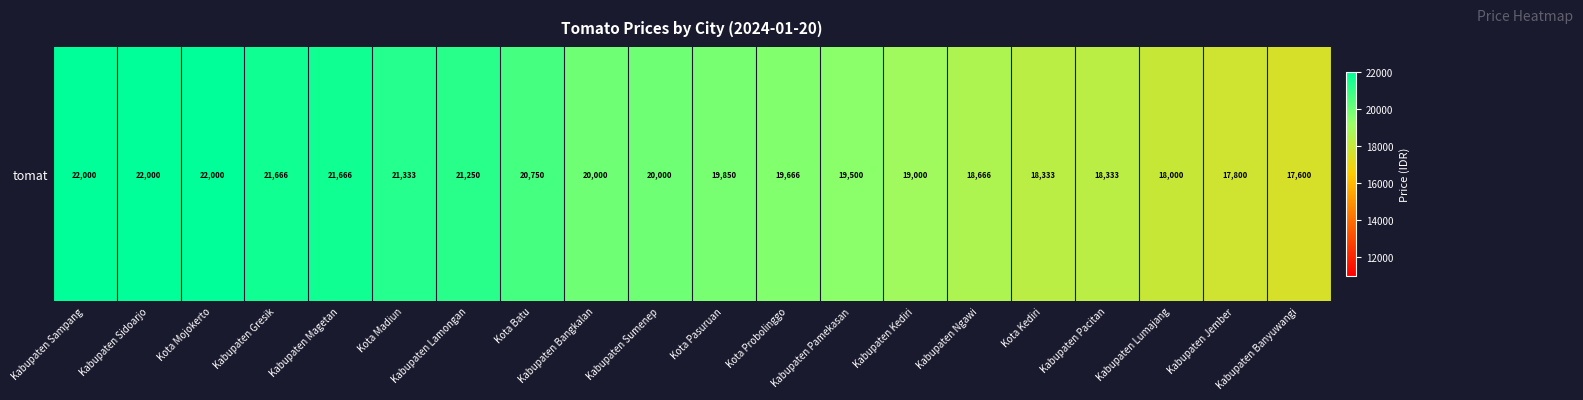

Reading left to right, what are all the values shown in this chart?

22000	22000	22000	21666	21666	21333	21250	20750	20000	20000	19850	19666	19500	19000	18666	18333	18333	18000	17800	17600